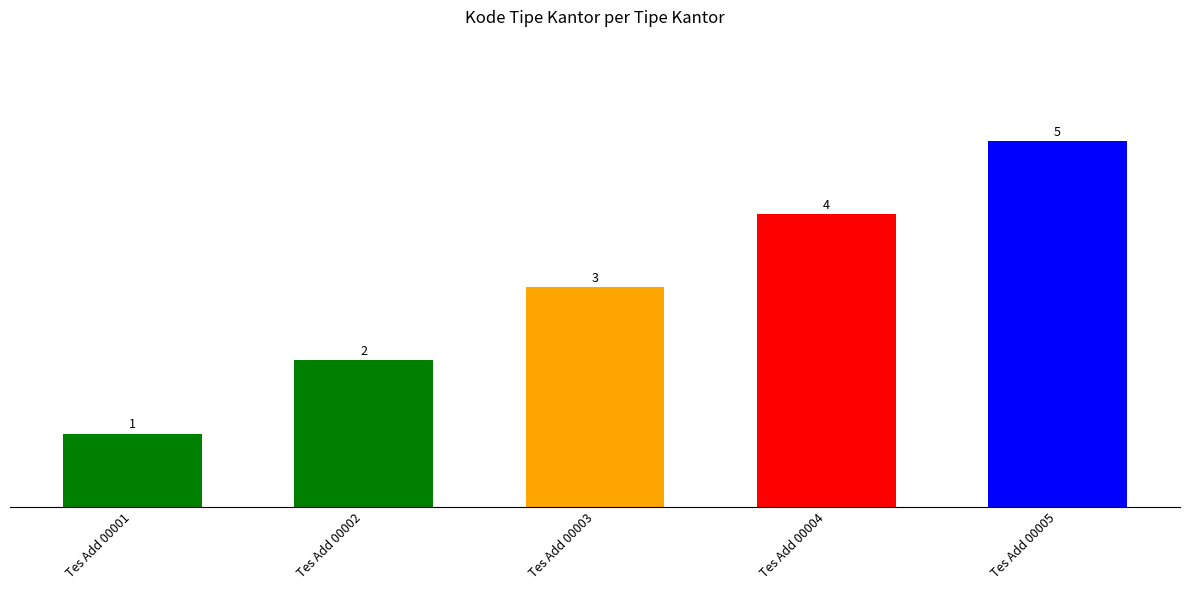

Reading right to left, extract all data points from this chart.

5	4	3	2	1